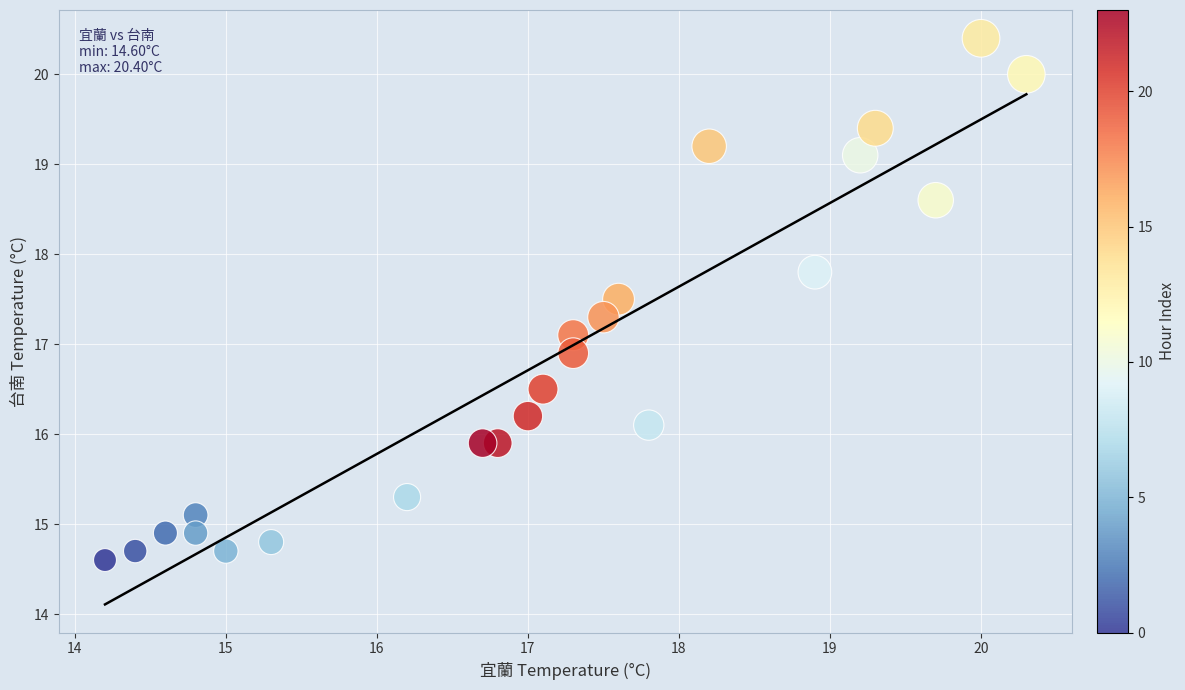

What is the range of Y values (max minus min)?

5.8